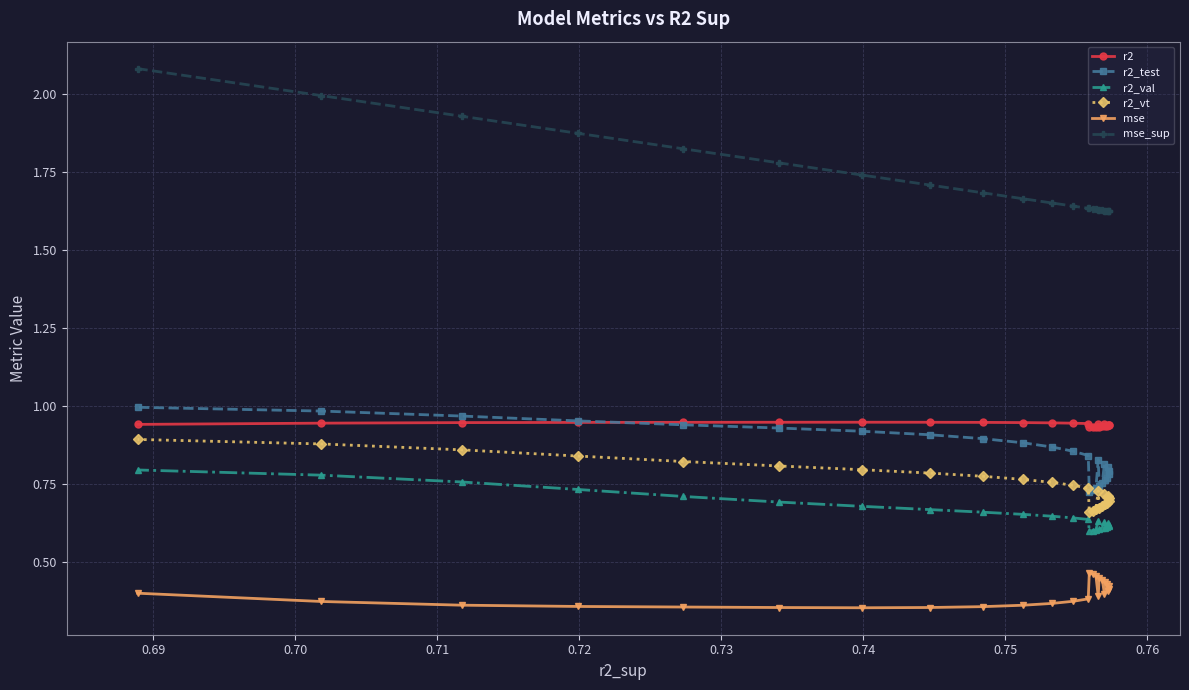

Does the chart display data point markers on the line(s)?

Yes